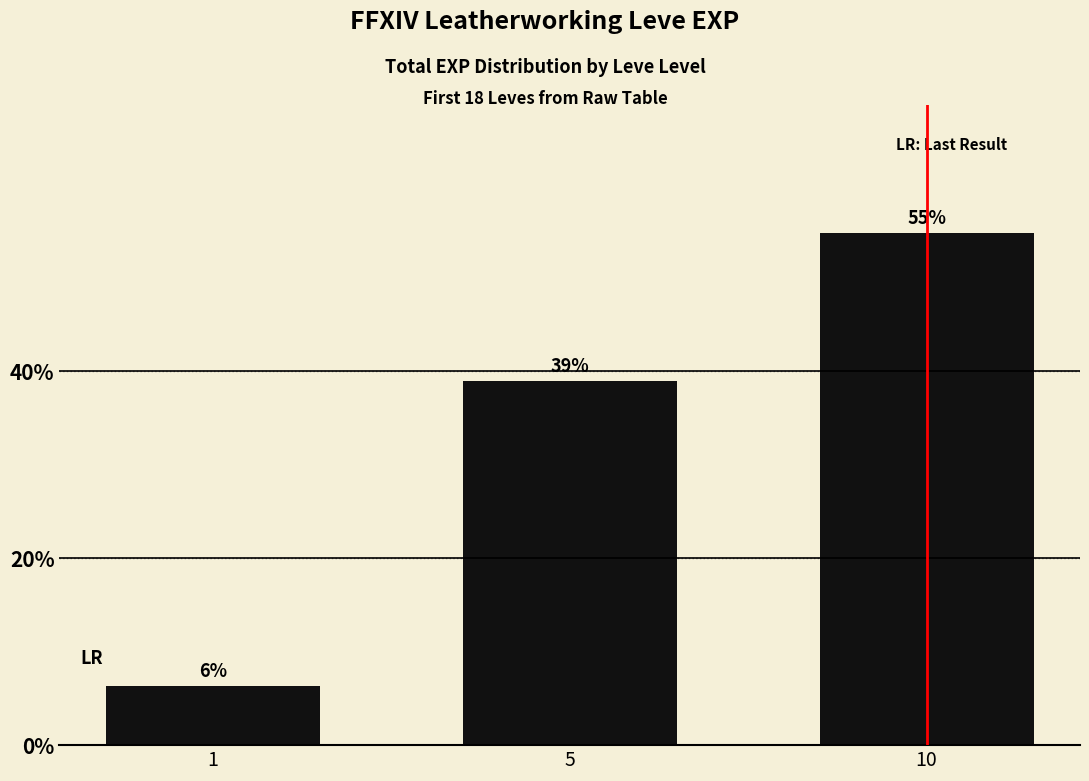

Rank the categories by value from lowest to highest.

1, 5, 10